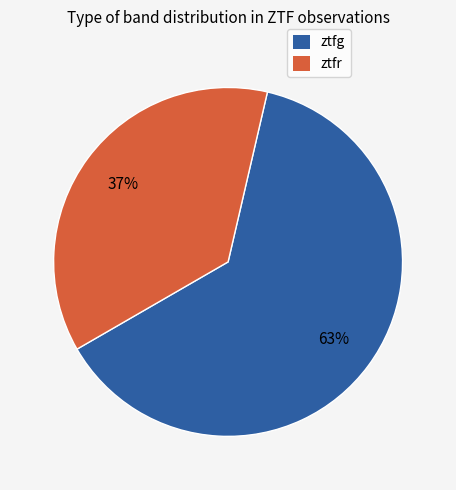

Approximately how many times larger is the value at ztfr compared to ztfg?

0.6